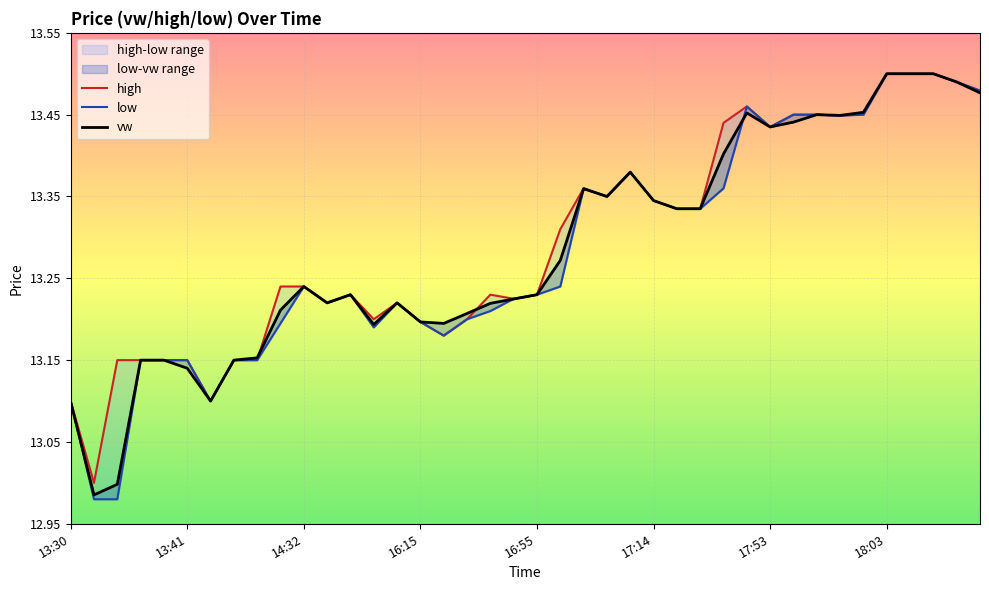

At how many categories does at least one series exceed 13?

39